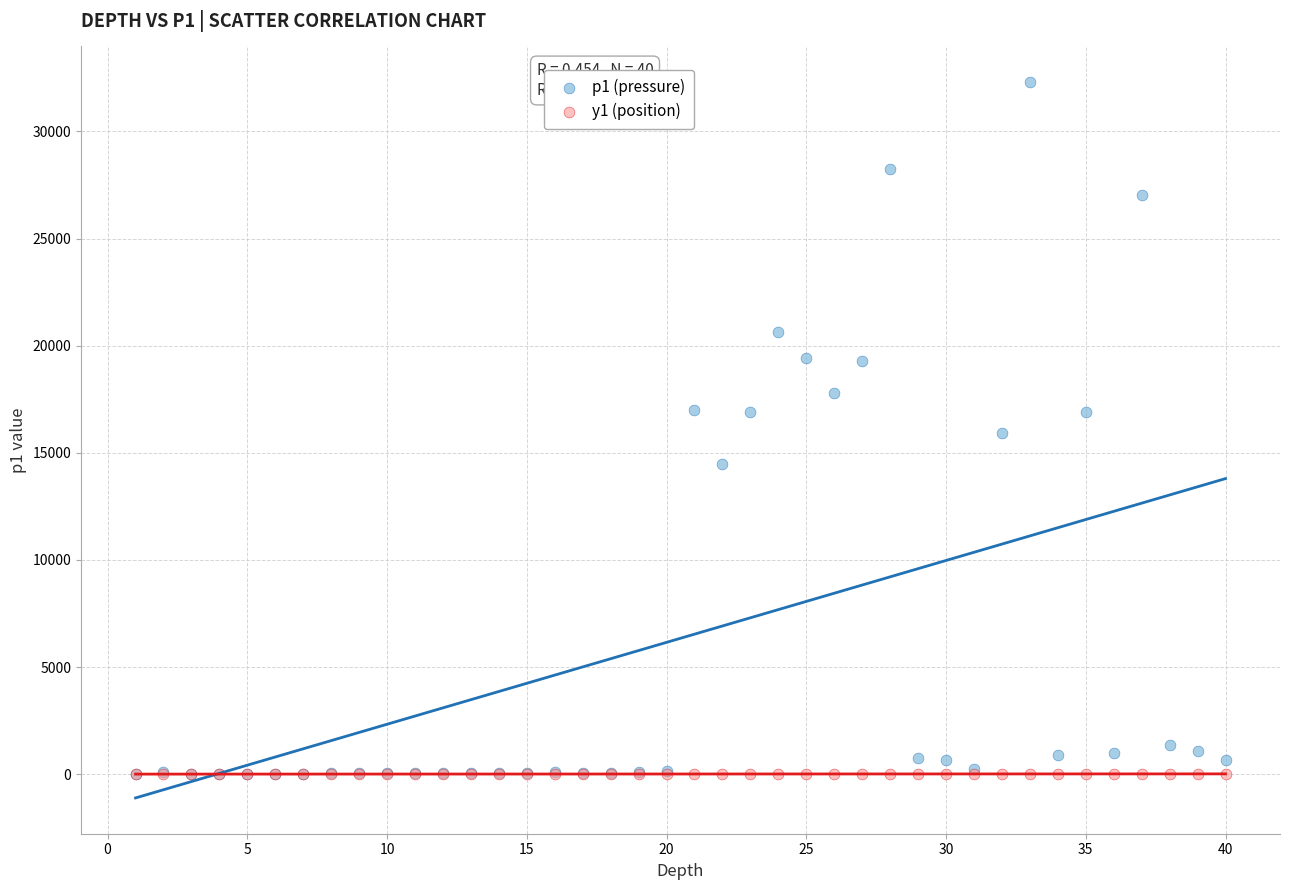

Which series reaches the maximum Y coordinate?

p1 (pressure)